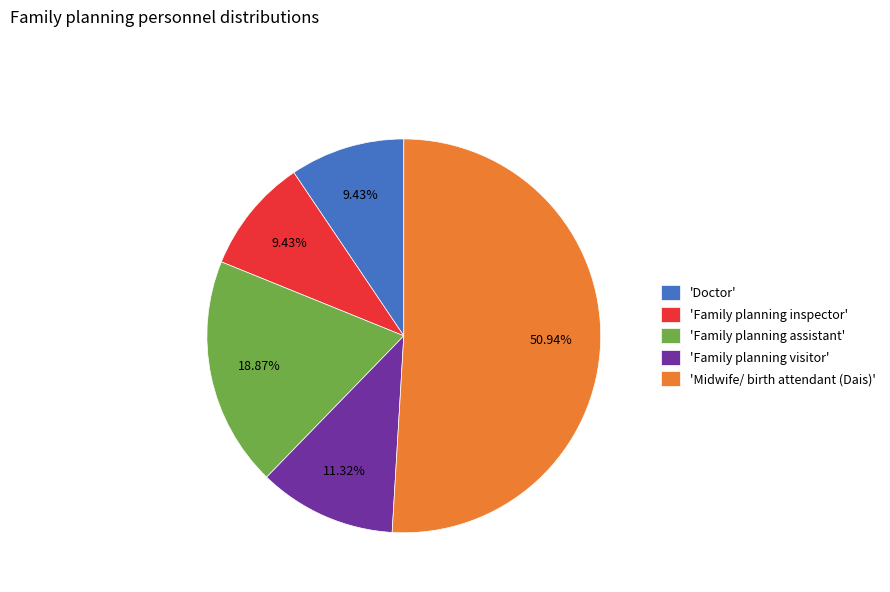

Which slice is the largest?

'Midwife/ birth attendant (Dais)'